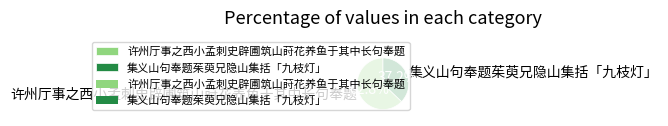

True or false: 集义山句奉题茱萸兄隐山集括「九枝灯」 accounts for 37% of the total.

True